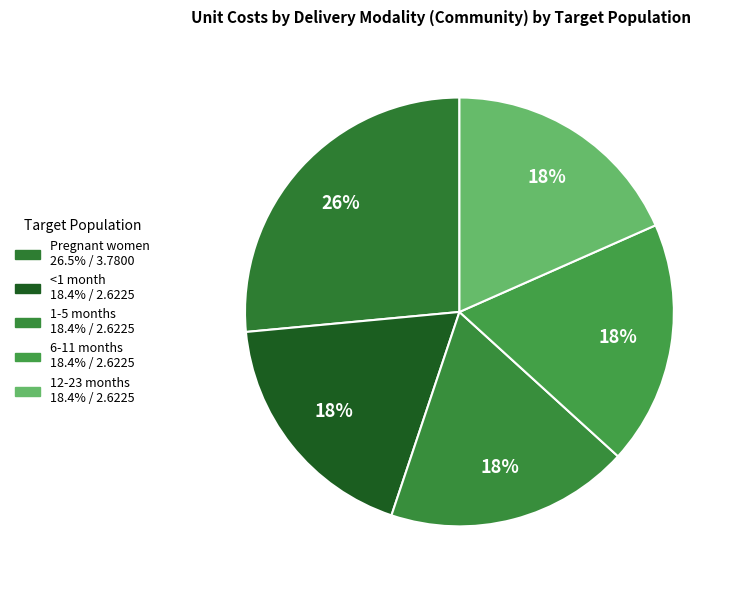

Which slice is the largest?

Pregnant women